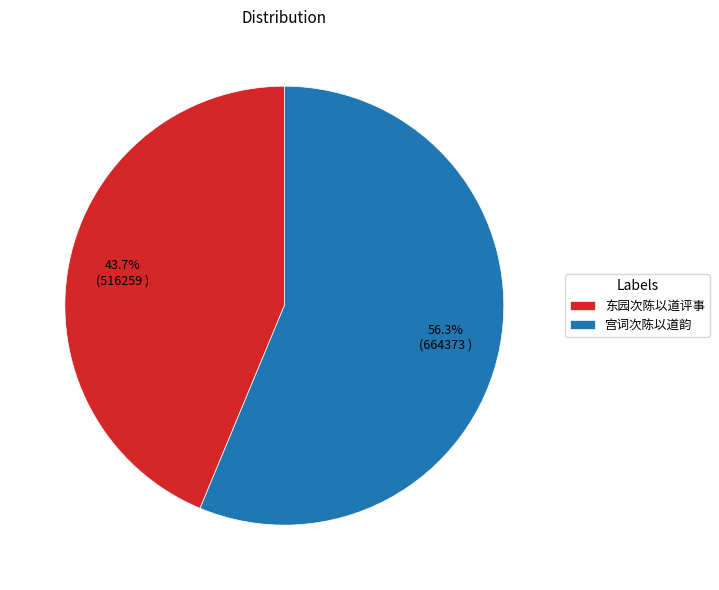

Count the number of slices in the pie.

2